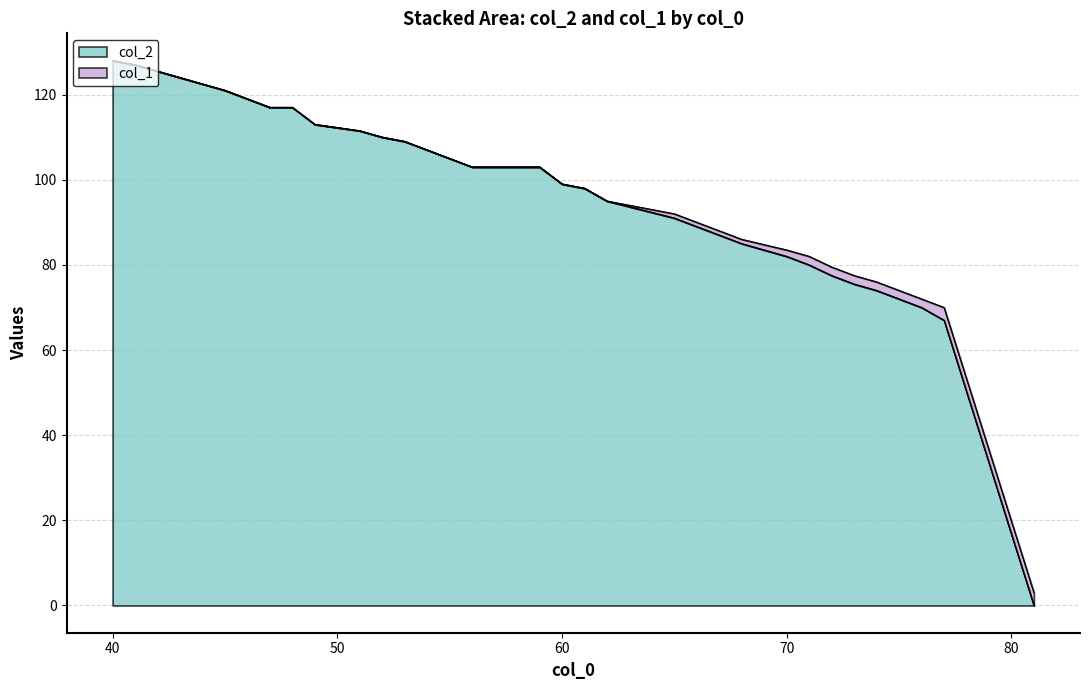

Does the chart have visible grid lines?

Yes